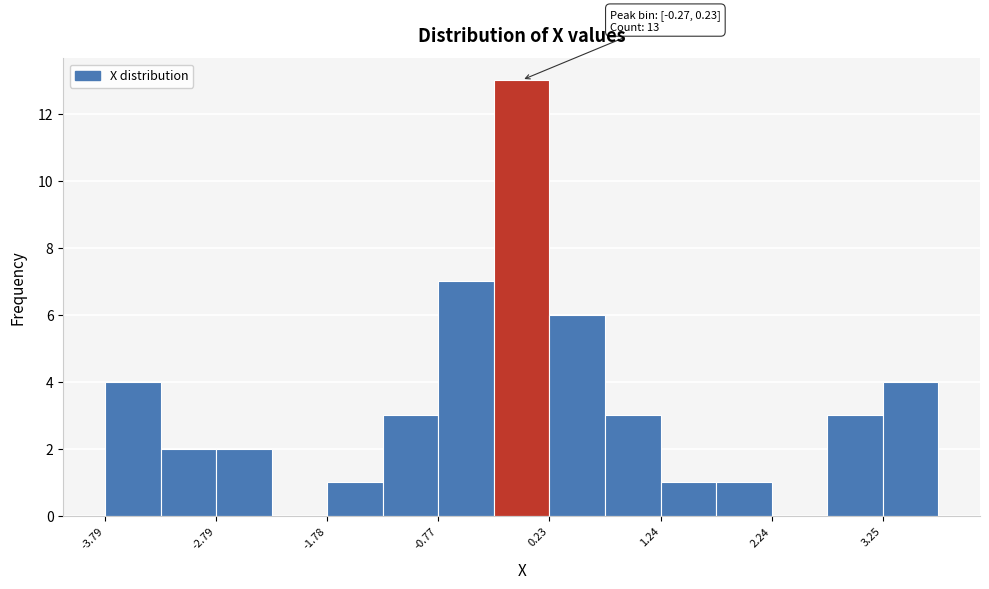

Around what value on the x-axis is the tallest bar? Give the approximate position of its centre, as read against the axis.

0.0